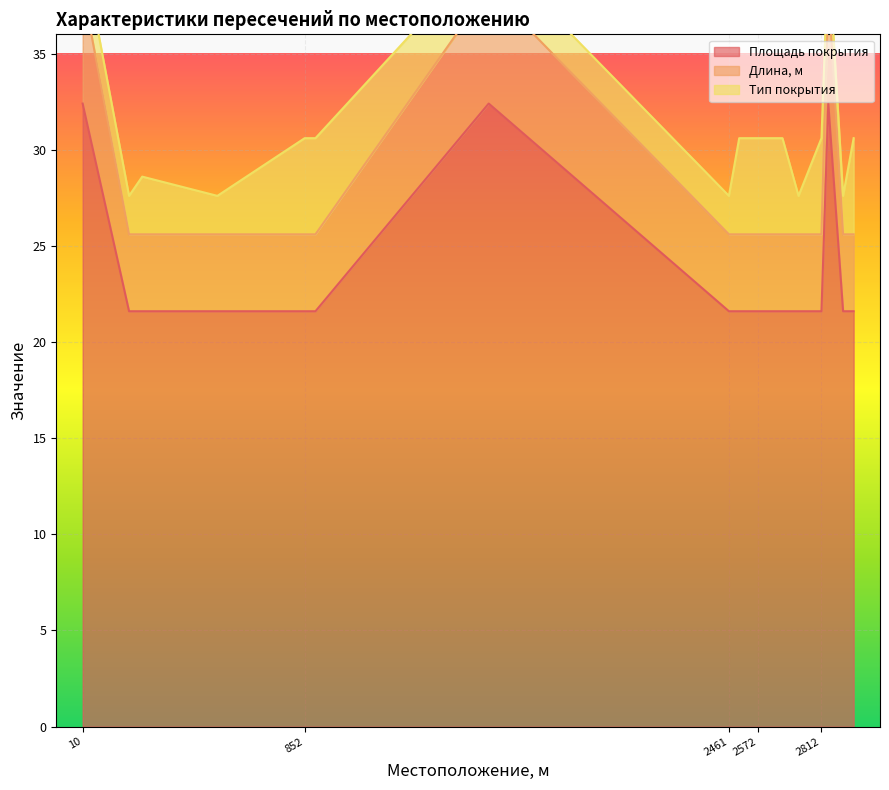

The Площадь покрытия series shows 7.8 at 2532. True or false?

False